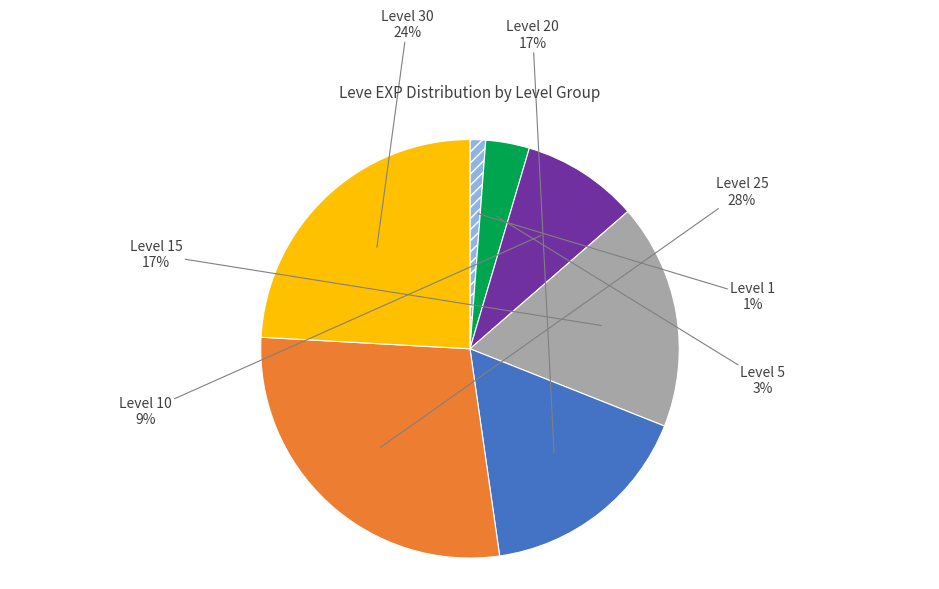

Does any single category account for the majority?

No